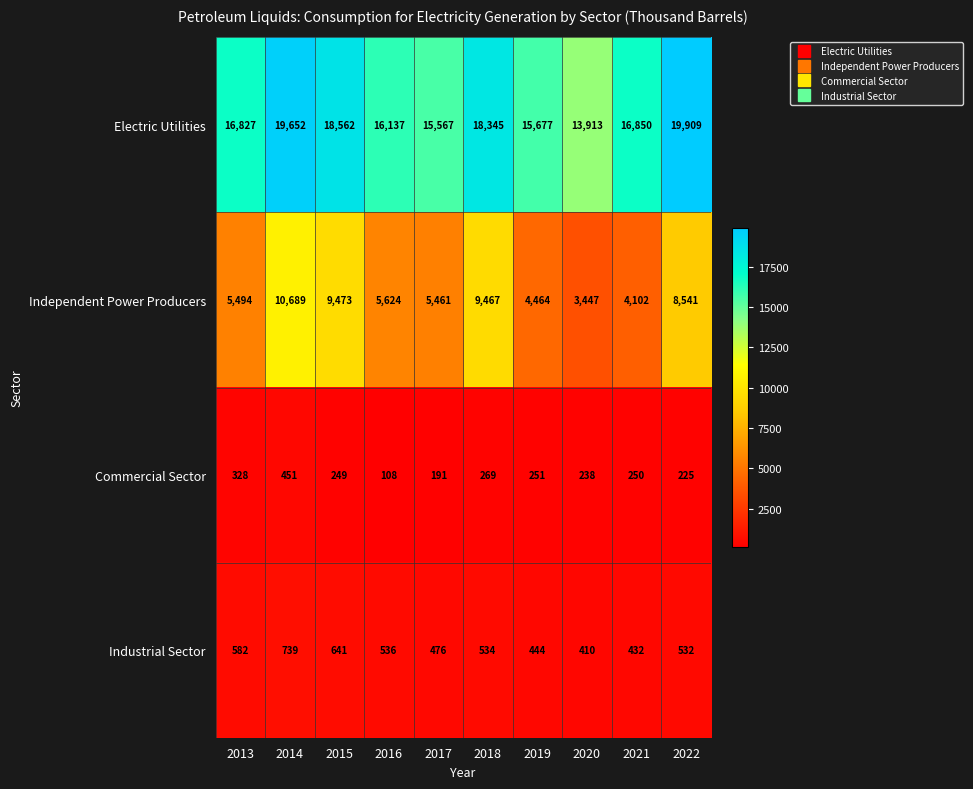

Read the Industrial Sector value at 2016.

536